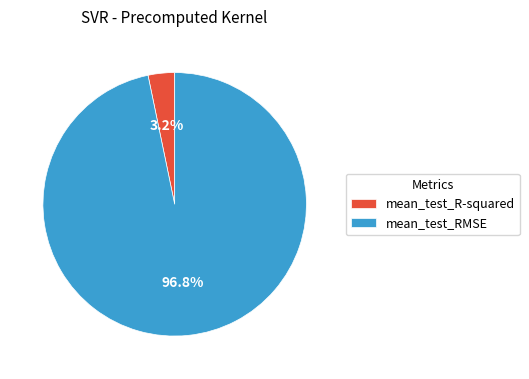

To the nearest percent, what is the average slice percentage?

50%